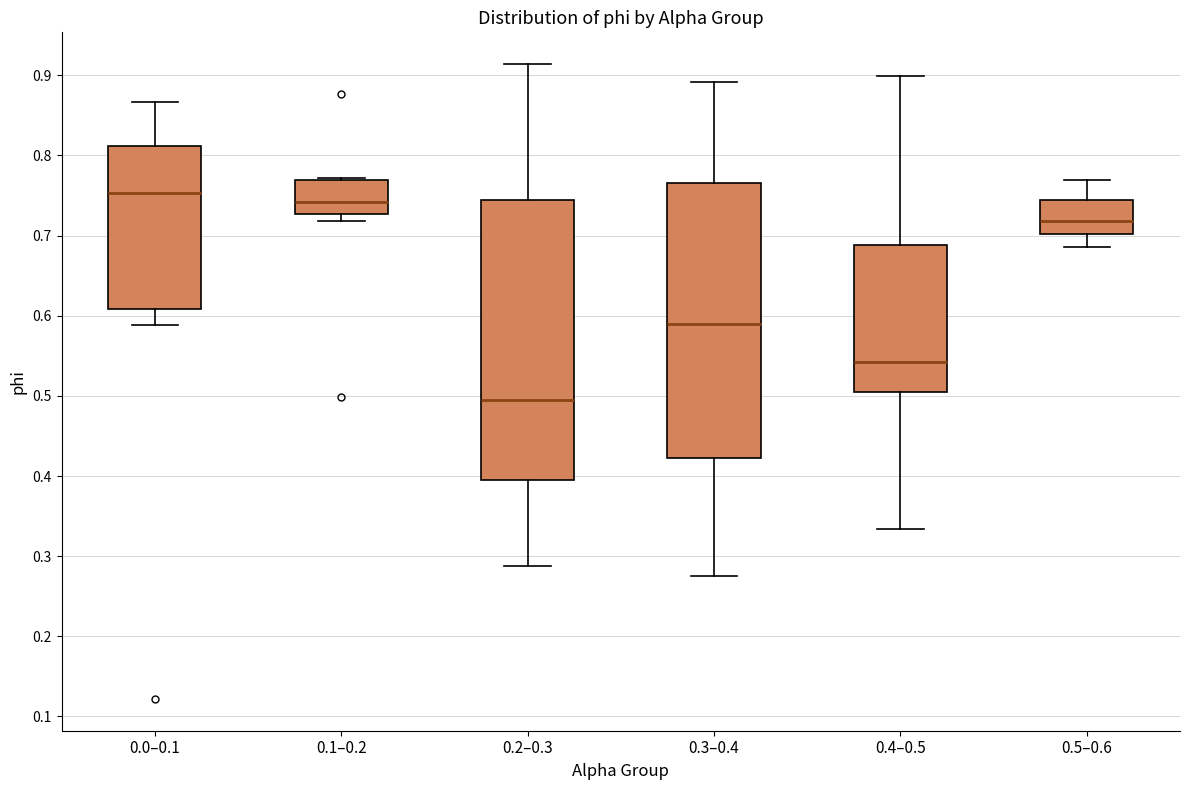

Reading left to right, transcribe this box plot: for each box, give where its median line is, the range the box spans, and where its two whiskers end, as read against the y-axis. The values are not printed on the chart, so give them approximately, as read against the axis.

0.0–0.1: median 0.75, box 0.61 to 0.81, whiskers 0.59 to 0.87
0.1–0.2: median 0.74, box 0.73 to 0.77, whiskers 0.72 to 0.77
0.2–0.3: median 0.49, box 0.39 to 0.74, whiskers 0.29 to 0.91
0.3–0.4: median 0.59, box 0.42 to 0.77, whiskers 0.28 to 0.89
0.4–0.5: median 0.54, box 0.50 to 0.69, whiskers 0.33 to 0.90
0.5–0.6: median 0.72, box 0.70 to 0.74, whiskers 0.69 to 0.77